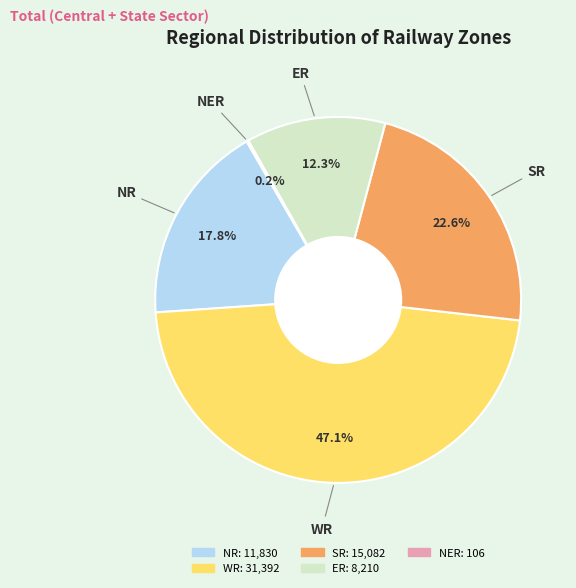

Which slice is the largest?

WR